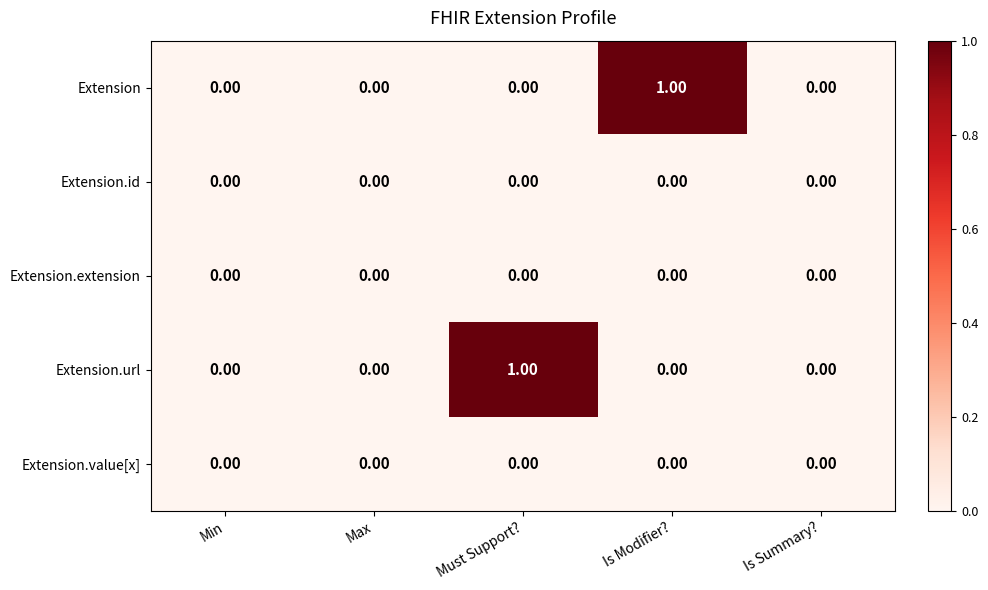

Which series changed the most between Is Modifier? and Is Summary??

Extension